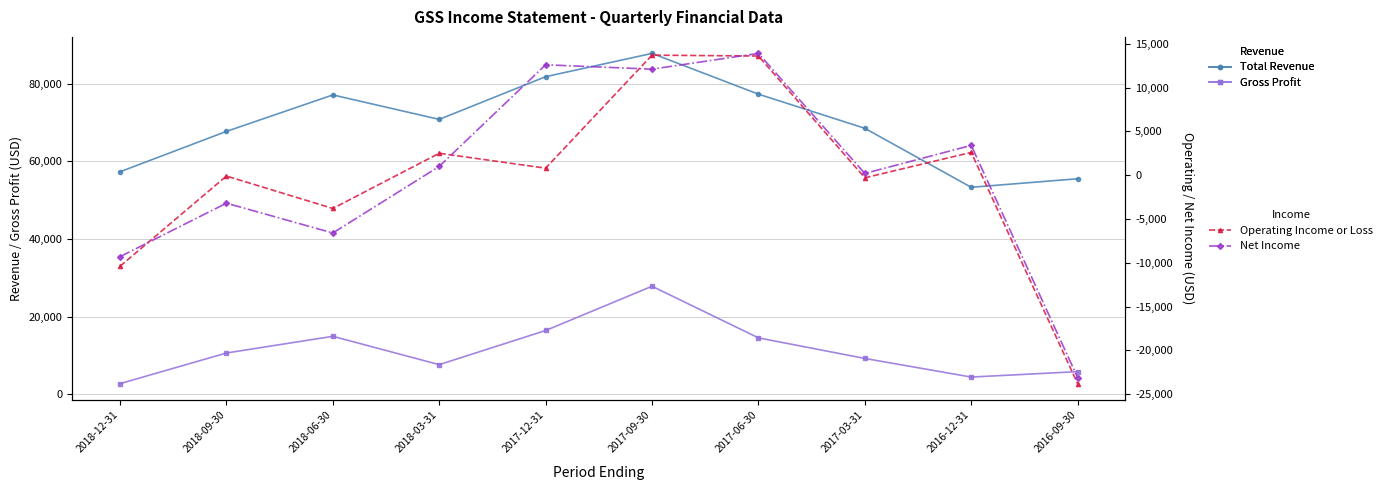

At which category is the sum across all series the highest?

2017-09-30